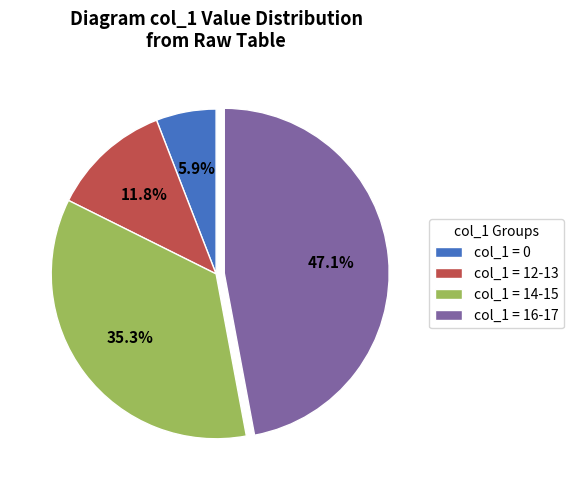

What portion of the pie excludes col_1 = 16-17?

52.9%